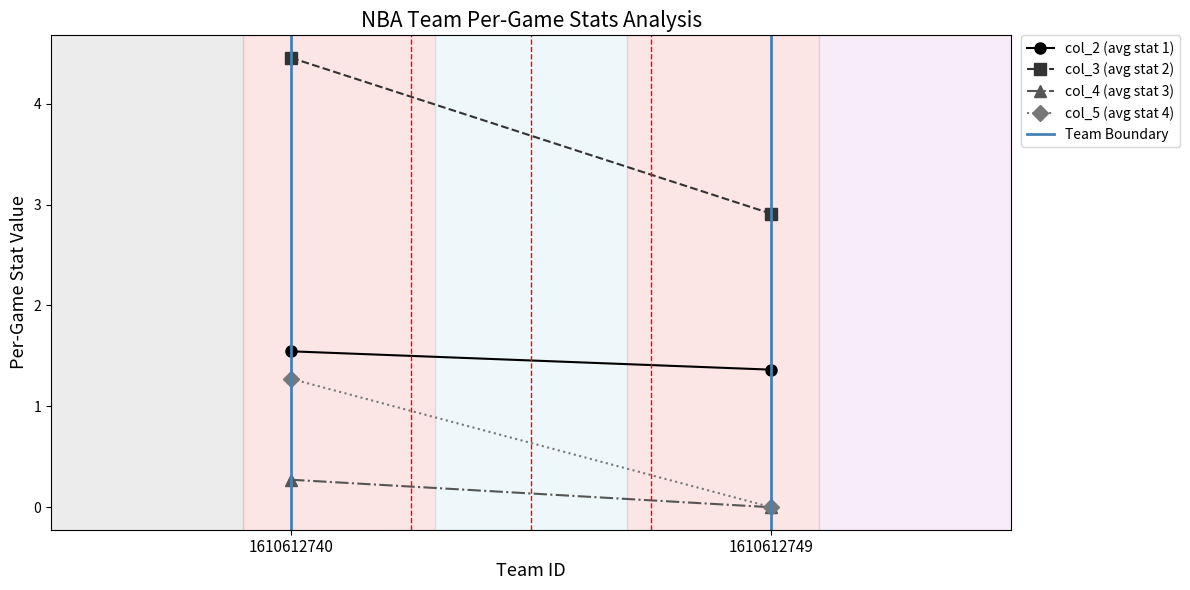

Which series has the widest spread of values?

col_3 (avg stat 2)